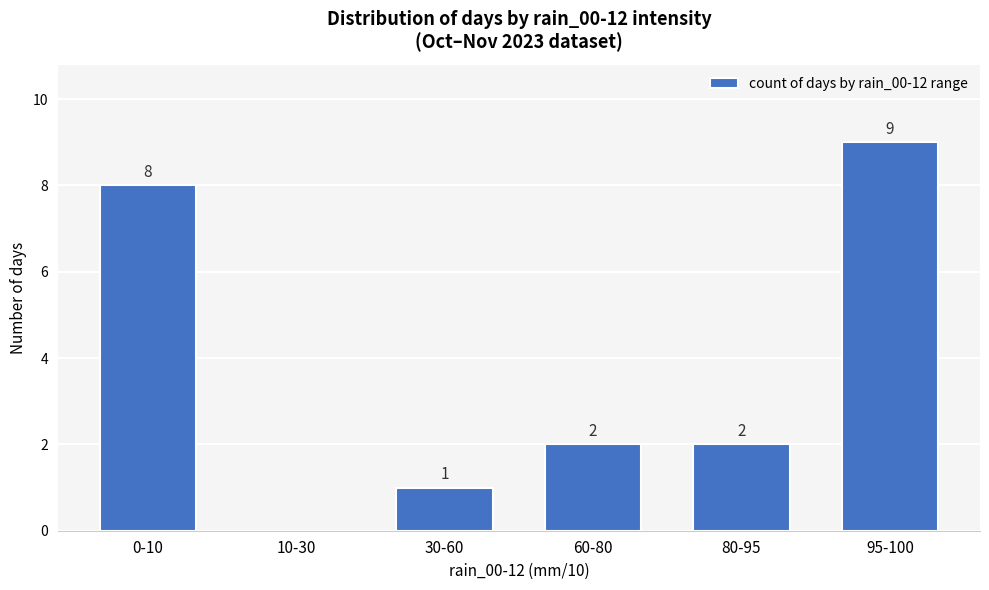

The value at 95-100 is 9. True or false?

True